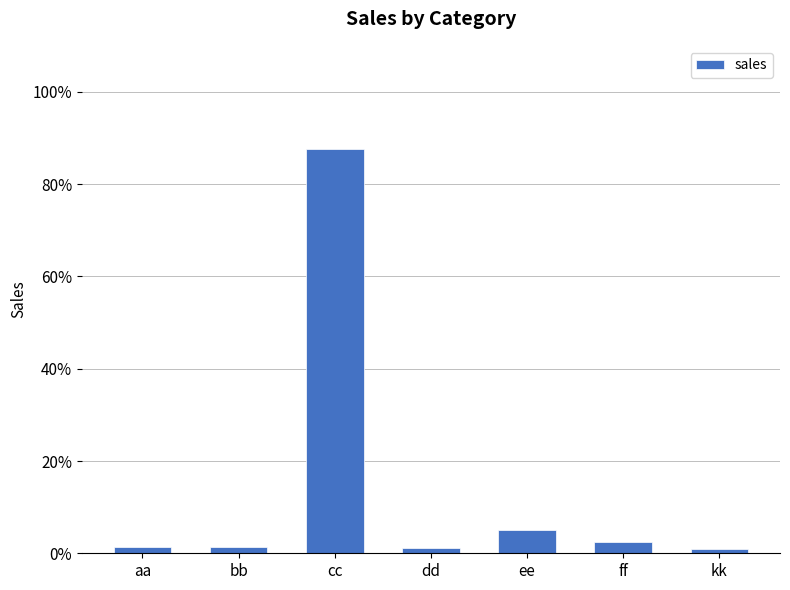

How many series are shown in this chart?

1